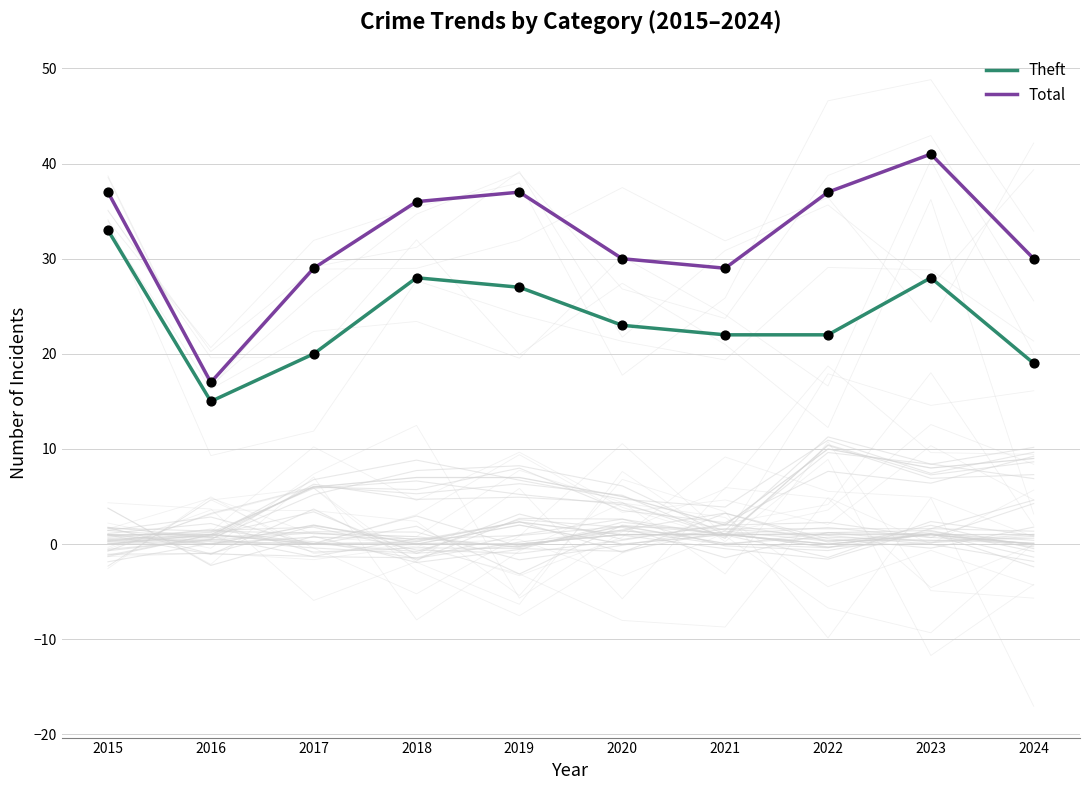

Which series has the largest Y range (max minus min)?

Total